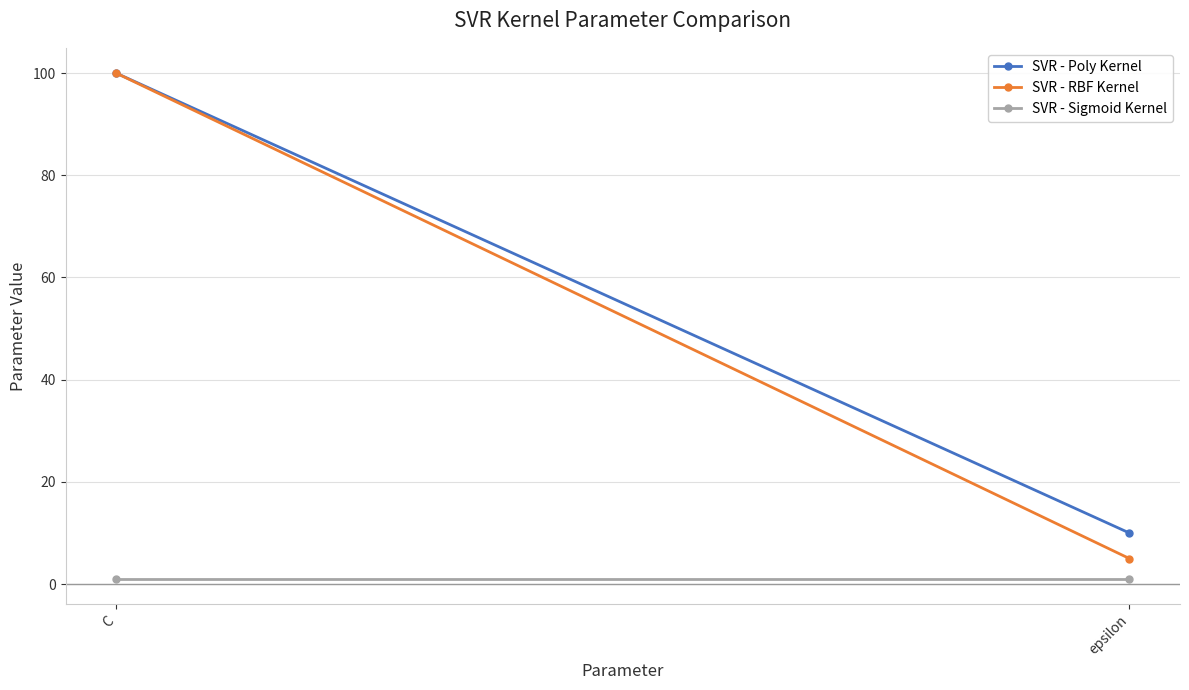

At which category does the chart reach its minimum across all series?

C